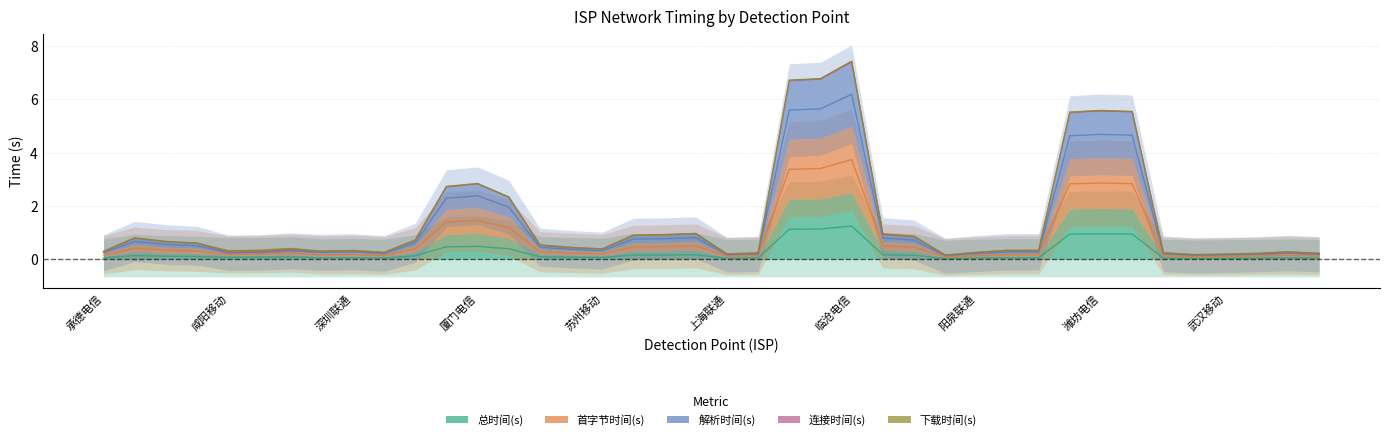

Which series changed the most between 苏州电信 and 上海移动?

解析时间(s)